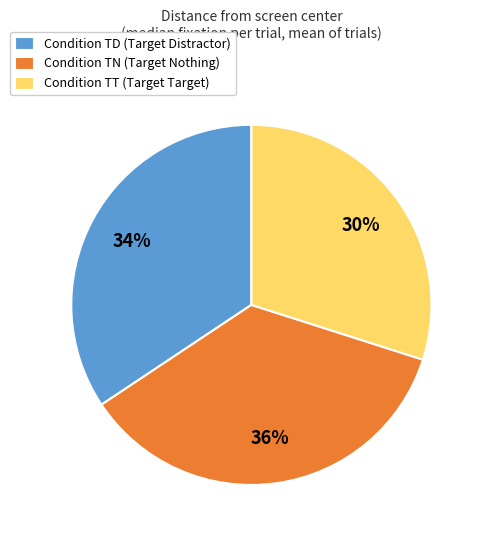

To the nearest percent, what portion does Condition TN (Target Nothing) represent?

36%